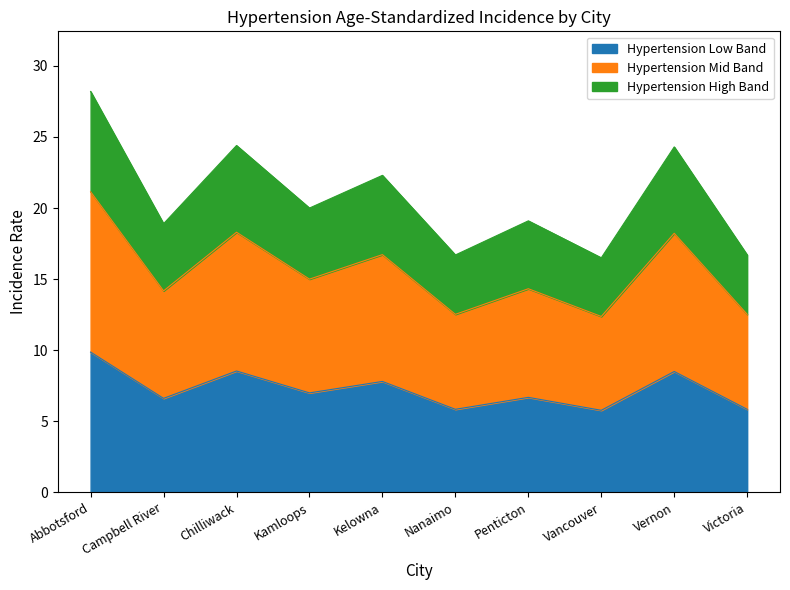

The value of Hypertension Low Band at Kelowna is 7.8. True or false?

True